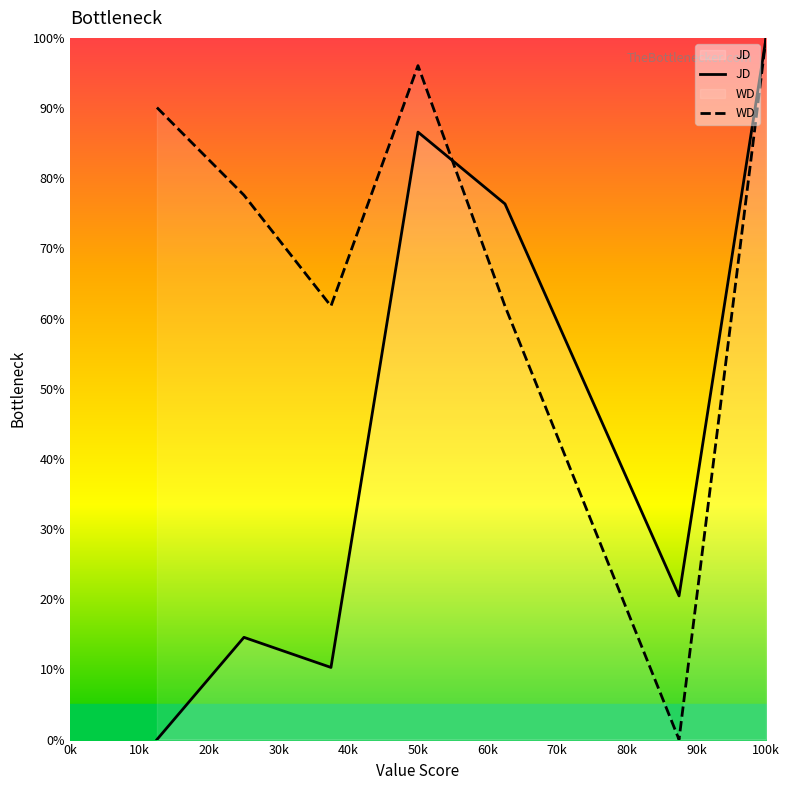

Is this an area chart (filled region under the line)?

No